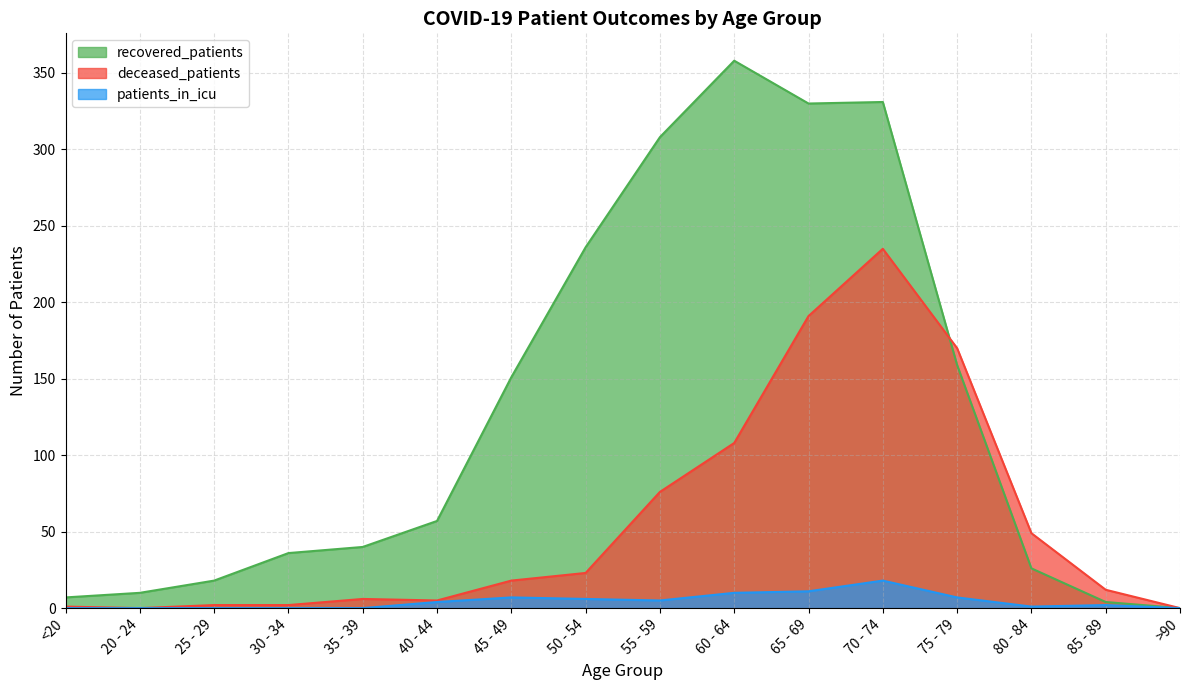

The recovered_patients series shows 10 at 20 - 24. True or false?

True